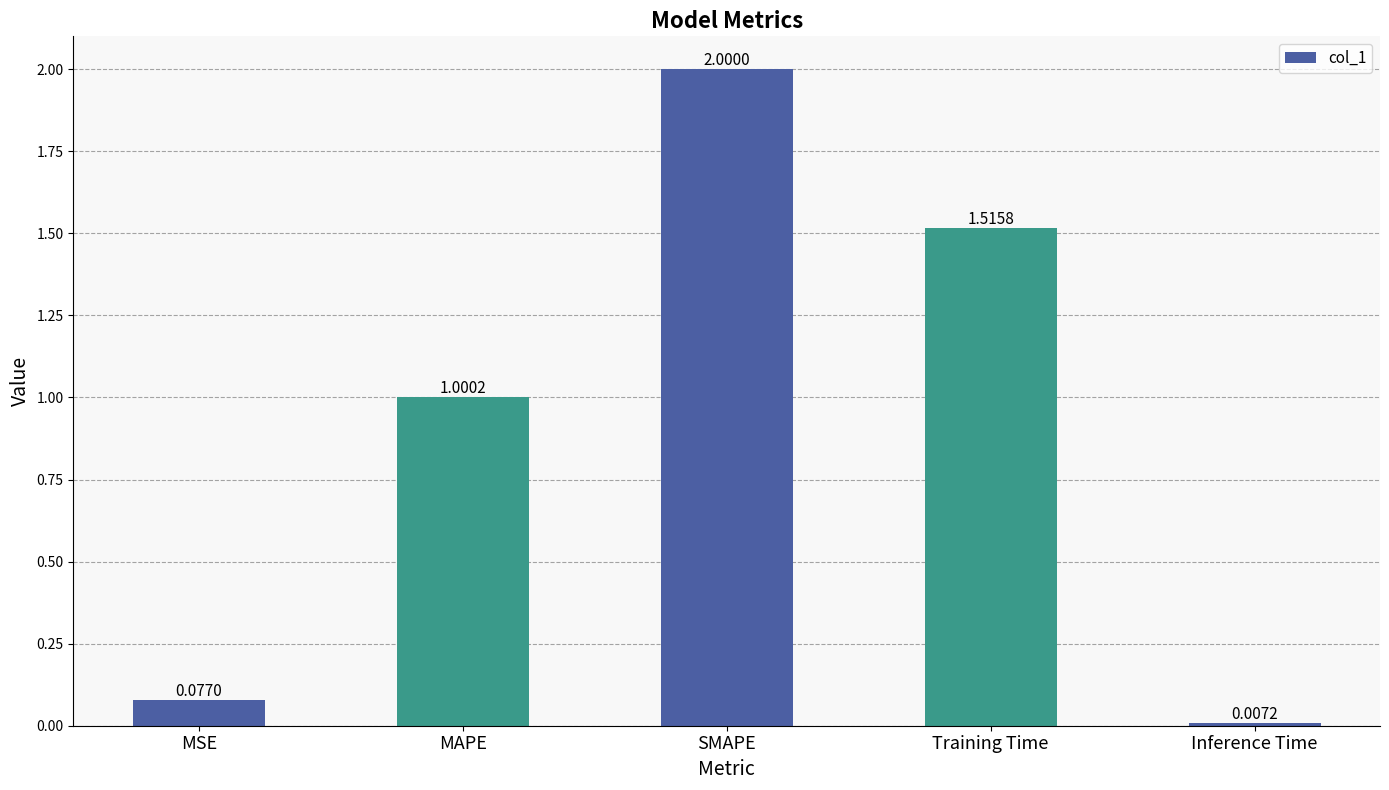

At which label does the data first exceed 1?

MAPE